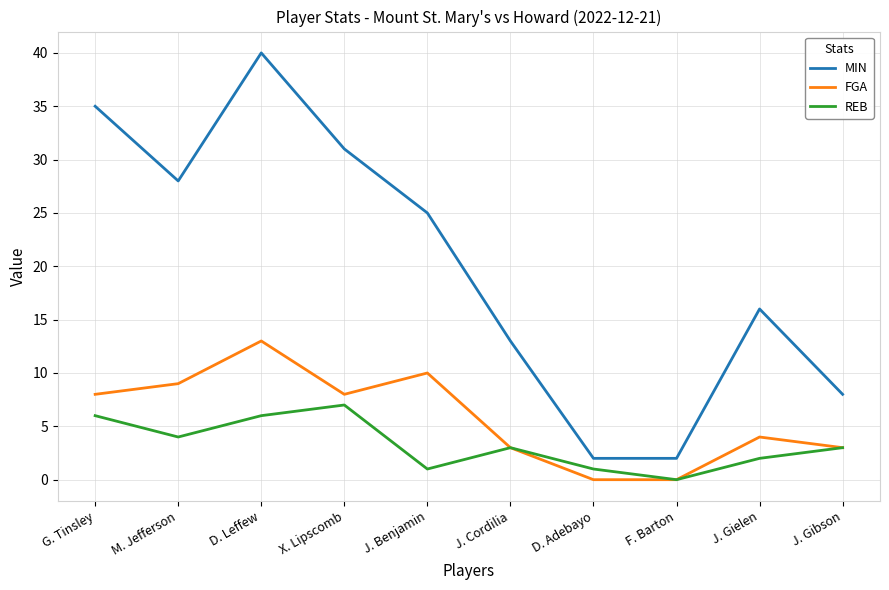

Is the value of REB at X. Lipscomb greater than the value of MIN at X. Lipscomb?

No